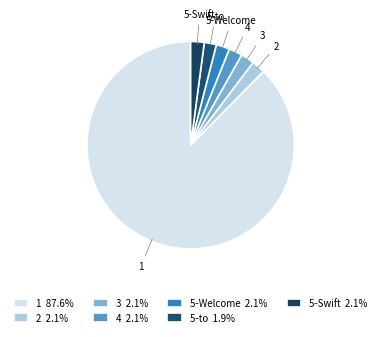

Which category accounts for the majority?

1